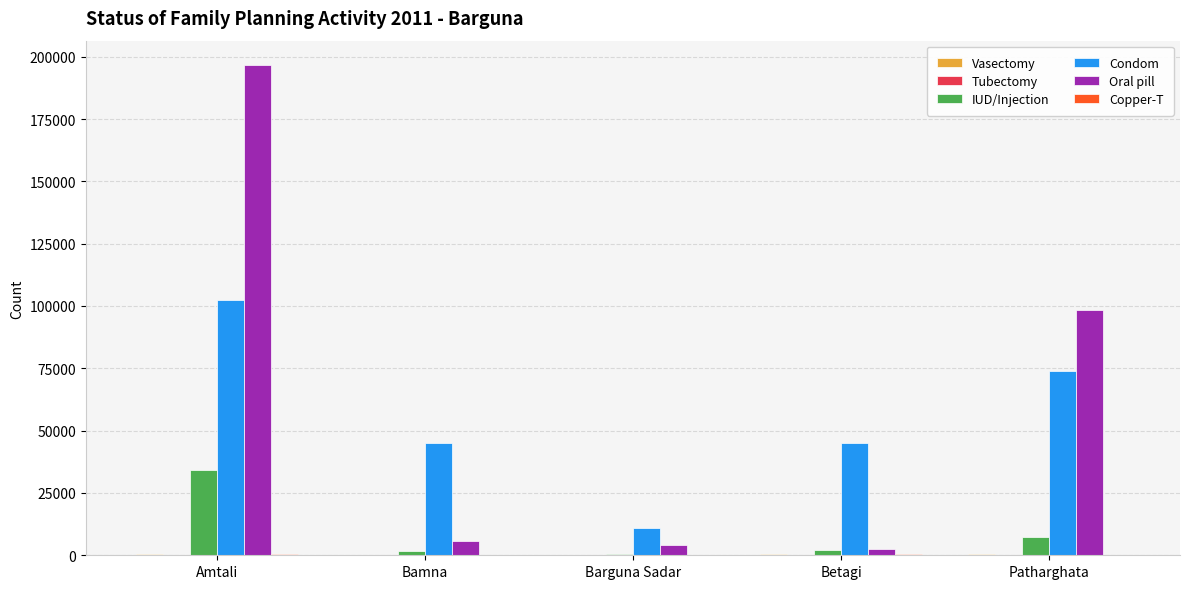

Between Betagi and Patharghata, which series saw the biggest shift?

Oral pill